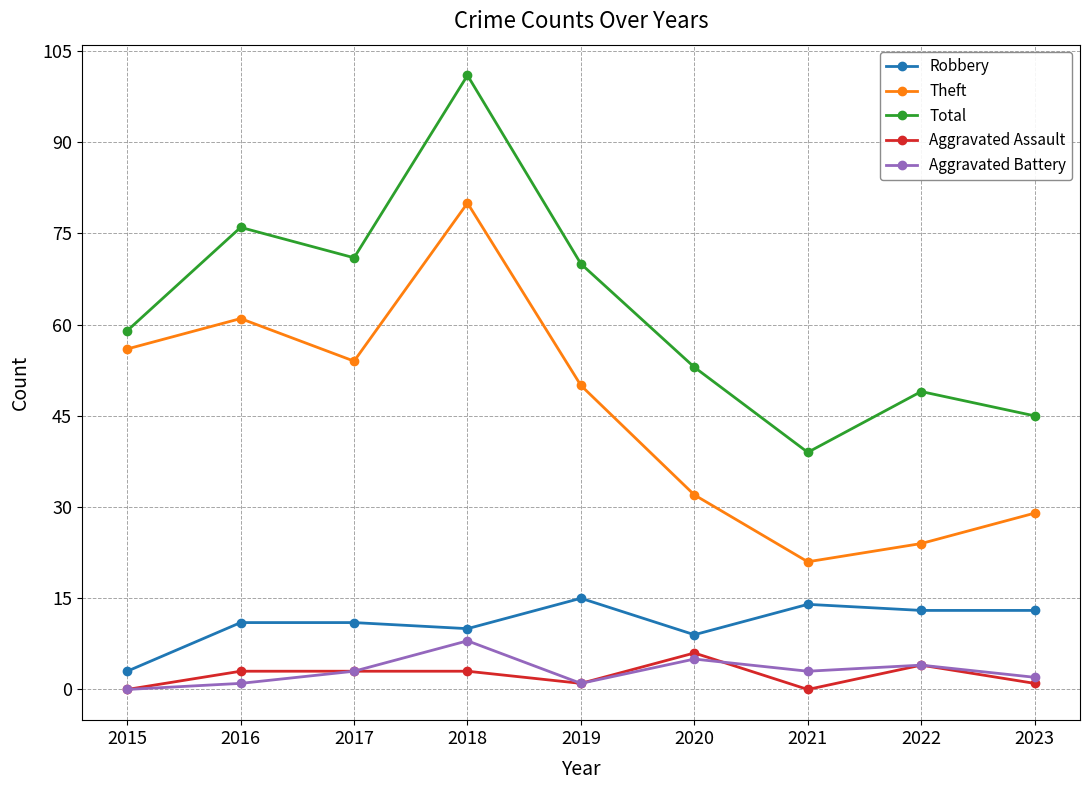

Count the number of data series in this chart.

5